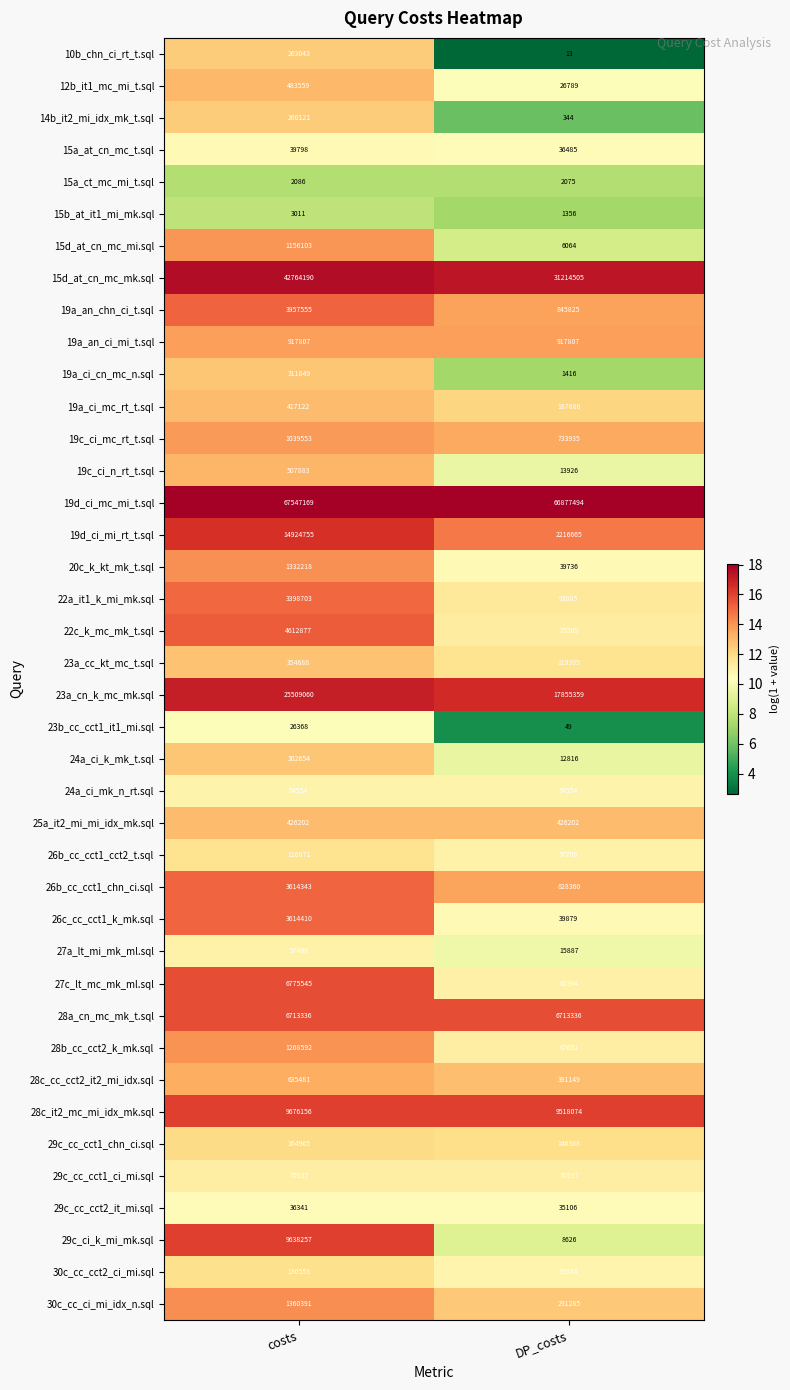

List the series in order of their peak value, lowest first.

15a_ct_mc_mi_t.sql, 15b_at_it1_mi_mk.sql, 23b_cc_cct1_it1_mi.sql, 29c_cc_cct2_it_mi.sql, 15a_at_cn_mc_t.sql, 24a_ci_mk_n_rt.sql, 27a_lt_mi_mk_ml.sql, 29c_cc_cct1_ci_mi.sql, 26b_cc_cct1_cct2_t.sql, 30c_cc_cct2_ci_mi.sql, 29c_cc_cct1_chn_ci.sql, 14b_it2_mi_idx_mk_t.sql, 10b_chn_ci_rt_t.sql, 24a_ci_k_mk_t.sql, 19a_ci_cn_mc_n.sql, 23a_cc_kt_mc_t.sql, 19a_ci_mc_rt_t.sql, 25a_it2_mi_mi_idx_mk.sql, 12b_it1_mc_mi_t.sql, 19c_ci_n_rt_t.sql, 28c_cc_cct2_it2_mi_idx.sql, 19a_an_ci_mi_t.sql, 19c_ci_mc_rt_t.sql, 15d_at_cn_mc_mi.sql, 28b_cc_cct2_k_mk.sql, 20c_k_kt_mk_t.sql, 30c_cc_ci_mi_idx_n.sql, 22a_it1_k_mi_mk.sql, 26b_cc_cct1_chn_ci.sql, 26c_cc_cct1_k_mk.sql, 19a_an_chn_ci_t.sql, 22c_k_mc_mk_t.sql, 28a_cn_mc_mk_t.sql, 27c_lt_mc_mk_ml.sql, 29c_ci_k_mi_mk.sql, 28c_it2_mc_mi_idx_mk.sql, 19d_ci_mi_rt_t.sql, 23a_cn_k_mc_mk.sql, 15d_at_cn_mc_mk.sql, 19d_ci_mc_mi_t.sql